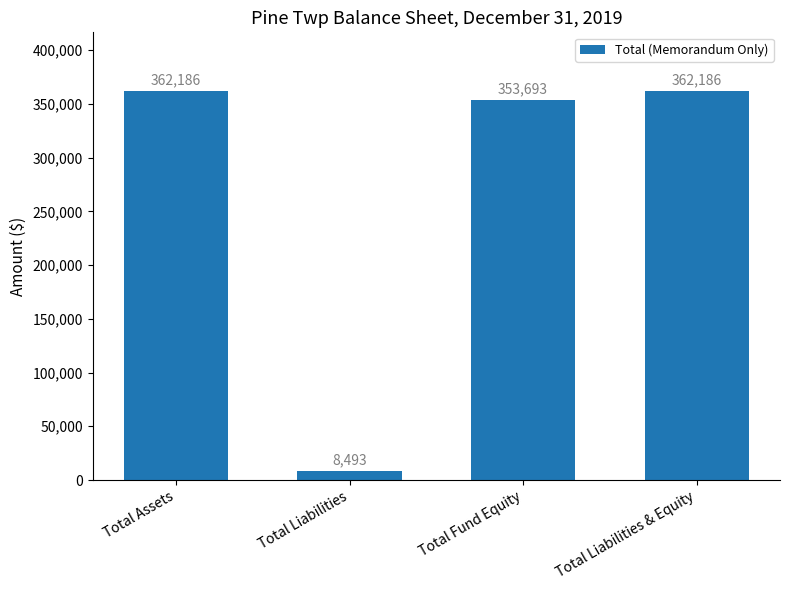

Are the bars horizontal?

No